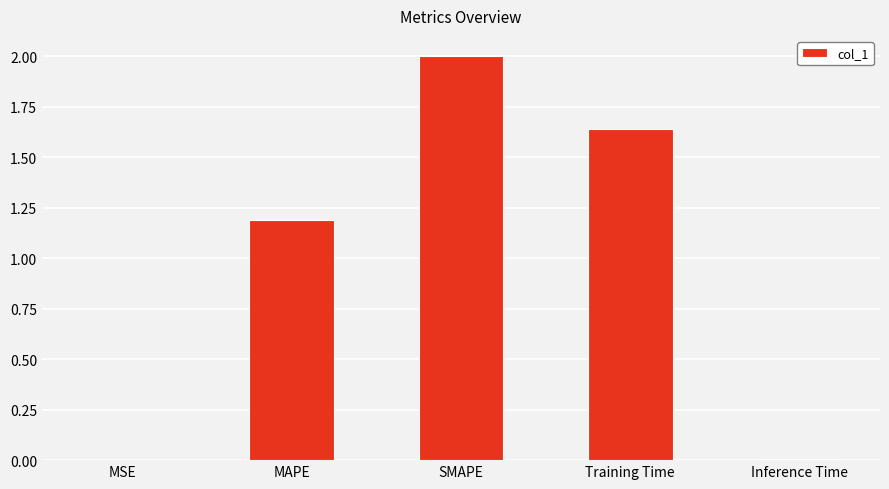

What is the sum of the values at MAPE and MSE?

1.2